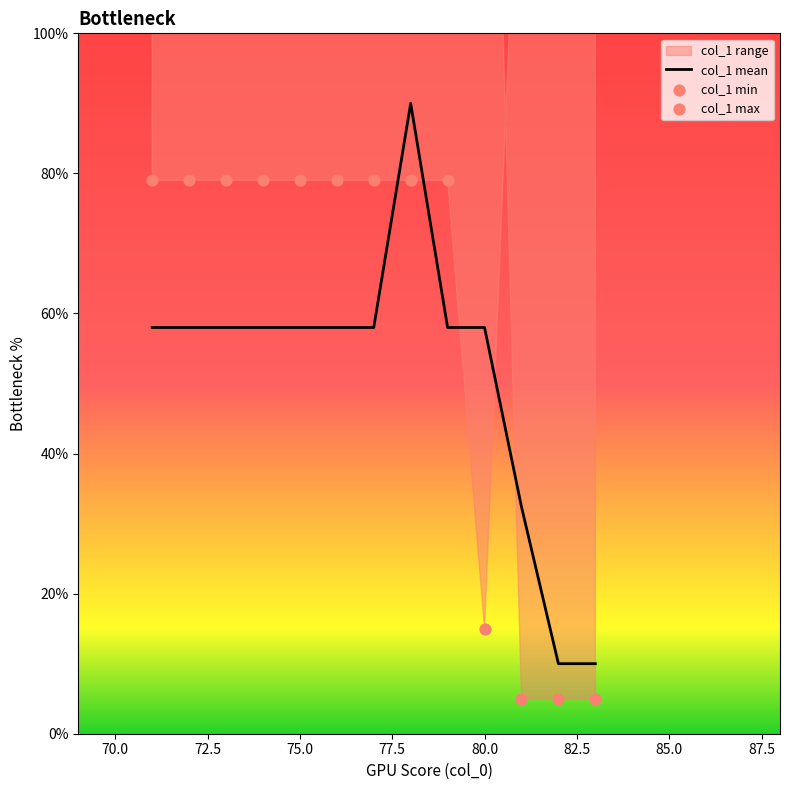

Which series reaches the minimum Y coordinate?

col_1 min